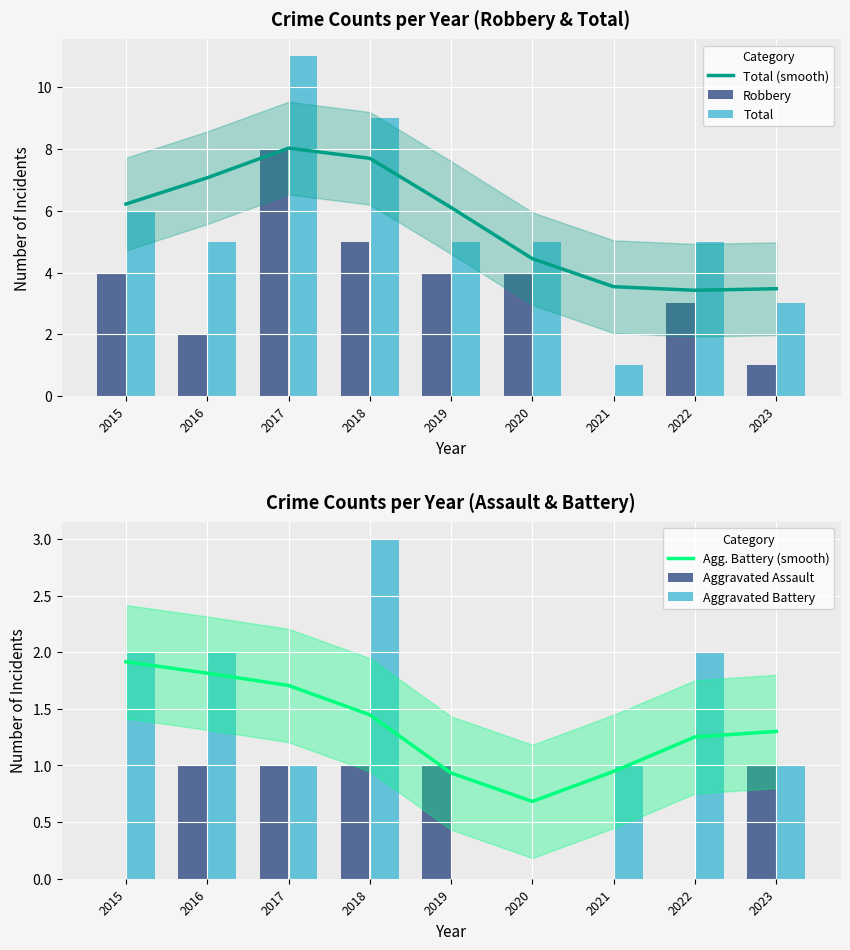

Reading left to right, extract all data points from this chart.

Total (smooth): 2015=6.2	2016=7.1	2017=8.0	2018=7.7	2019=6.1	2020=4.4	2021=3.5	2022=3.4	2023=3.5
Robbery: 2015=4.0	2016=2.0	2017=8.0	2018=5.0	2019=4.0	2020=4.0	2021=0.0	2022=3.0	2023=1.0
Total: 2015=6.0	2016=5.0	2017=11.0	2018=9.0	2019=5.0	2020=5.0	2021=1.0	2022=5.0	2023=3.0
Agg. Battery (smooth): 2015=1.9	2016=1.8	2017=1.7	2018=1.4	2019=0.9	2020=0.7	2021=0.9	2022=1.3	2023=1.3
Aggravated Assault: 2015=0.0	2016=1.0	2017=1.0	2018=1.0	2019=1.0	2020=0.0	2021=0.0	2022=0.0	2023=1.0
Aggravated Battery: 2015=2.0	2016=2.0	2017=1.0	2018=3.0	2019=0.0	2020=0.0	2021=1.0	2022=2.0	2023=1.0